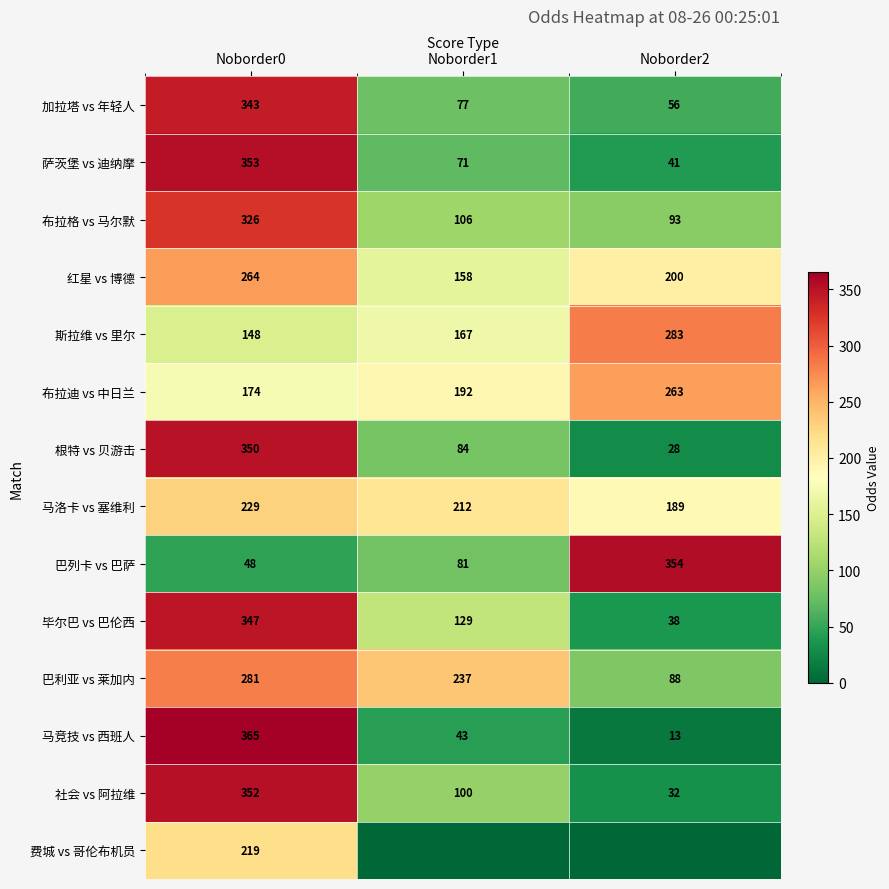

What is the sum of the 巴列卡 vs 巴萨 values at Noborder0 and Noborder1?

129